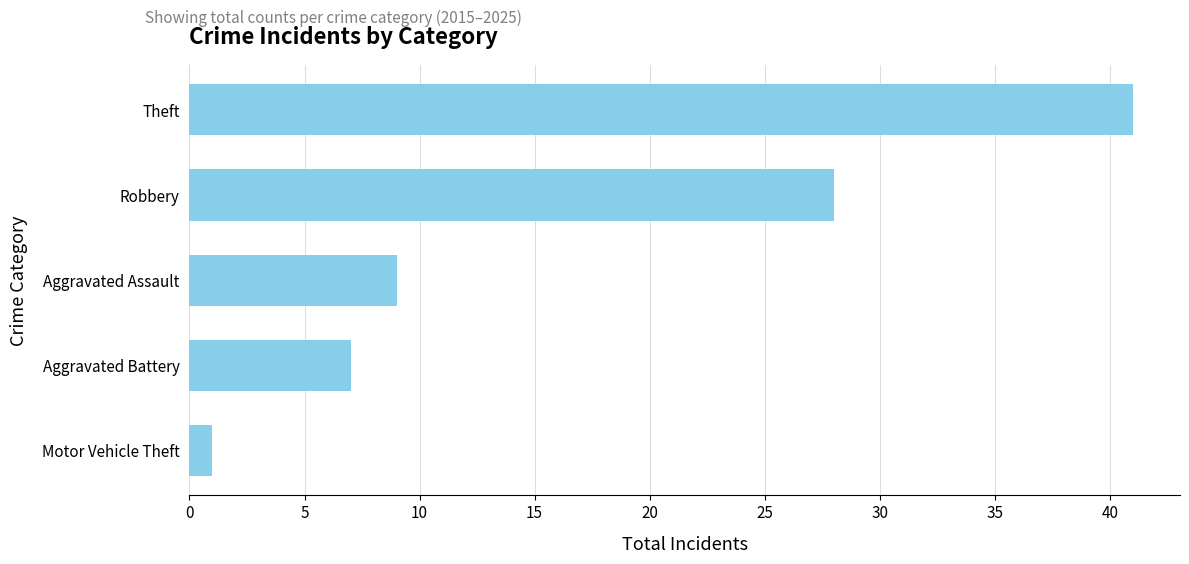

Rank the categories by value from highest to lowest.

Theft, Robbery, Aggravated Assault, Aggravated Battery, Motor Vehicle Theft